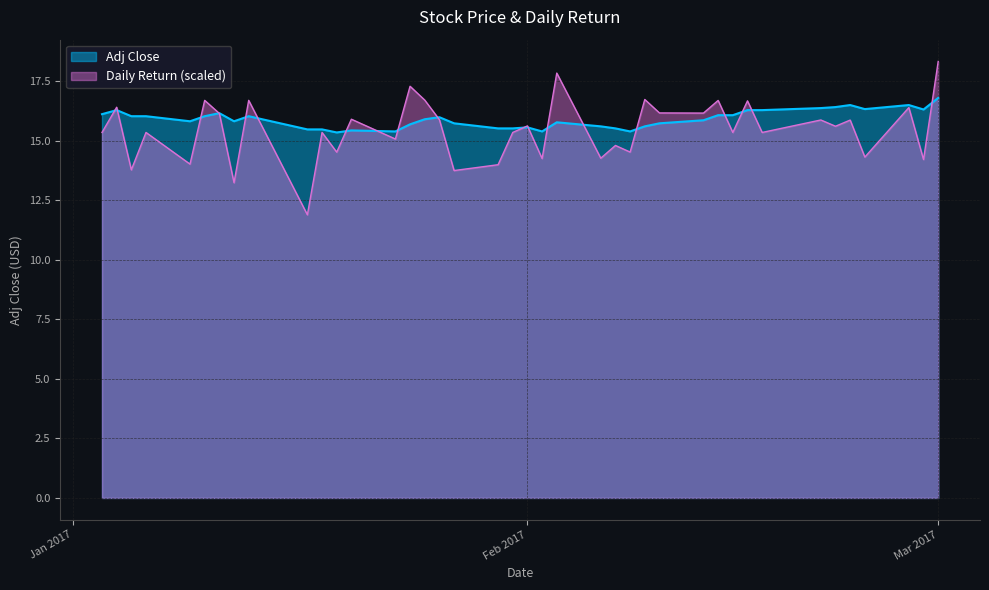

Is it true that Daily Return (scaled) equals 15.6 at Feb 2017?

True